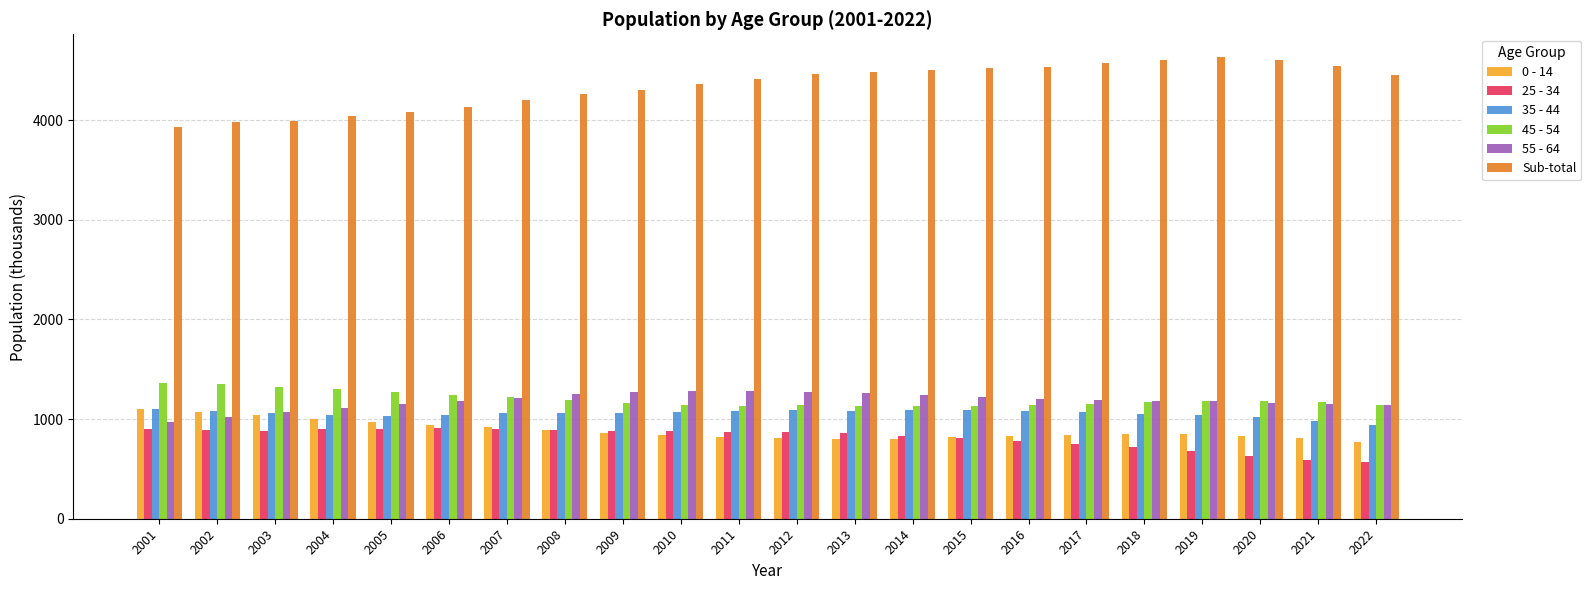

Does the chart contain any negative values?

No